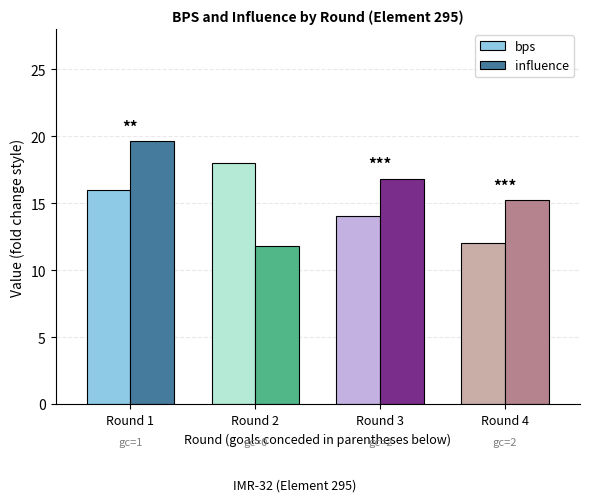

What is the total value across all series at Round 1?

35.6